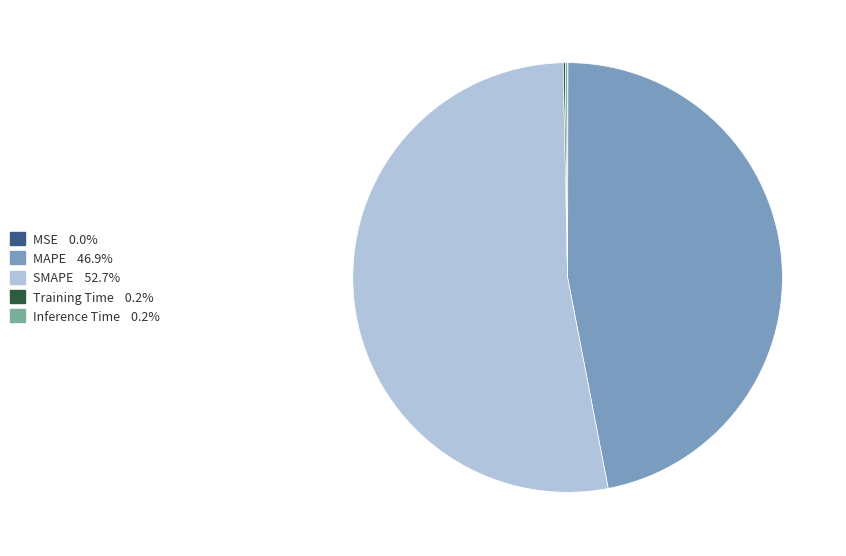

Is there a majority slice in this chart?

Yes